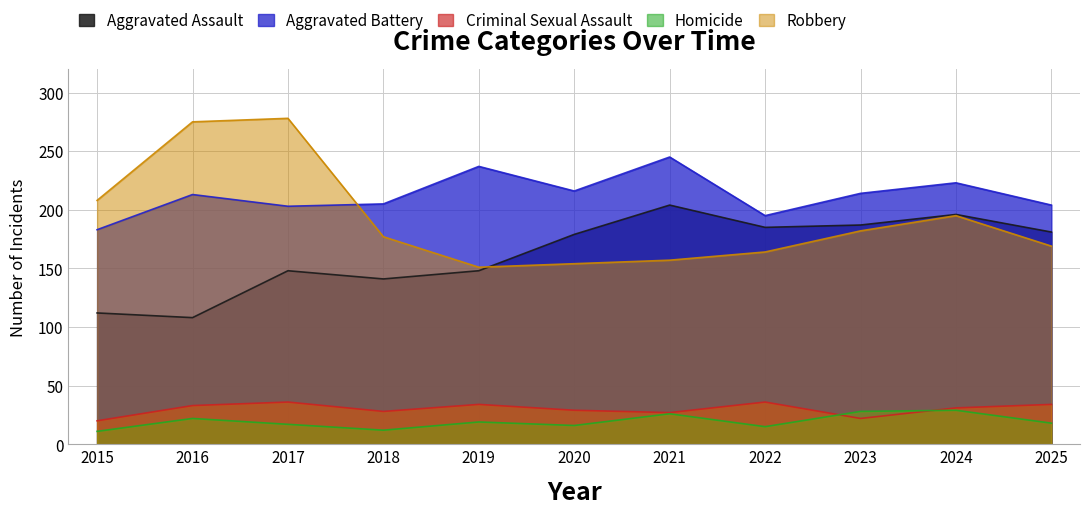

List the labels in order of Homicide value, largest first.

2024, 2023, 2021, 2016, 2019, 2025, 2017, 2020, 2022, 2018, 2015